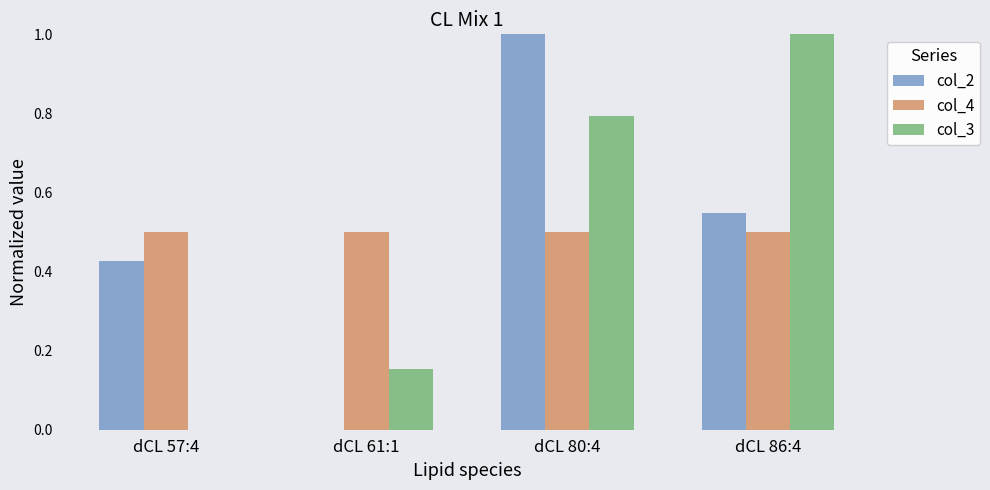

Which series changed the most between dCL 80:4 and dCL 86:4?

col_2